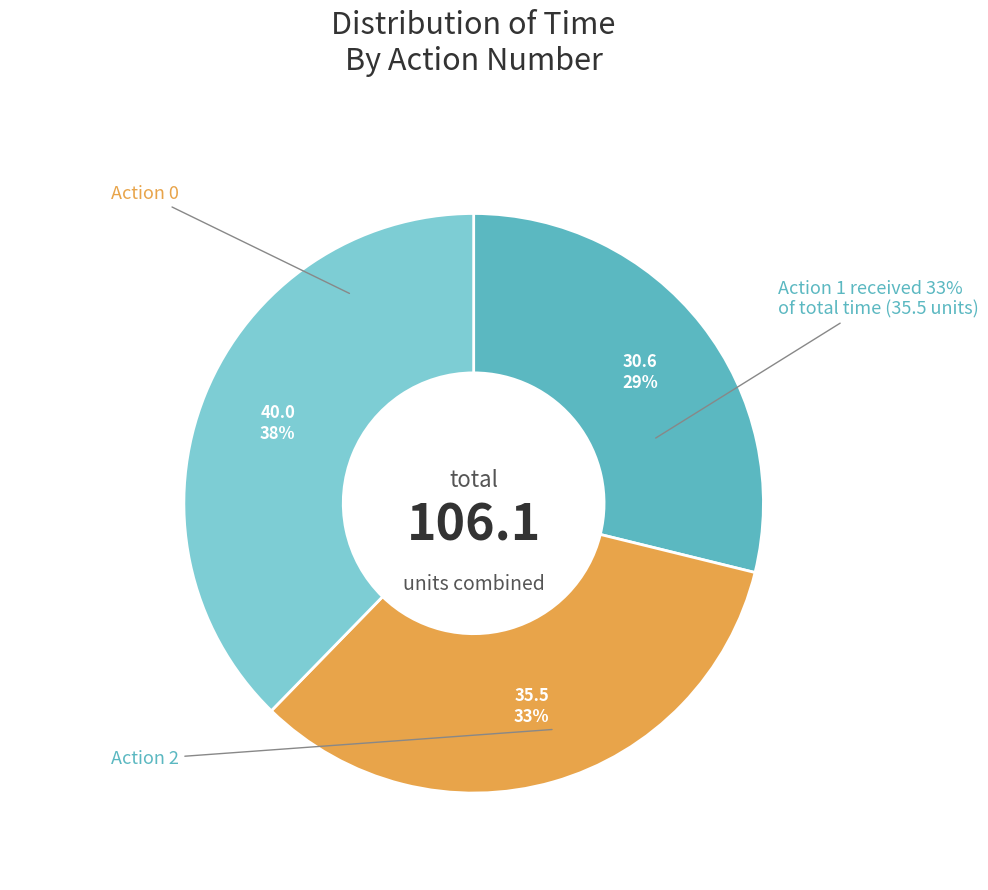

Does 0 represent more than half of the total?

No